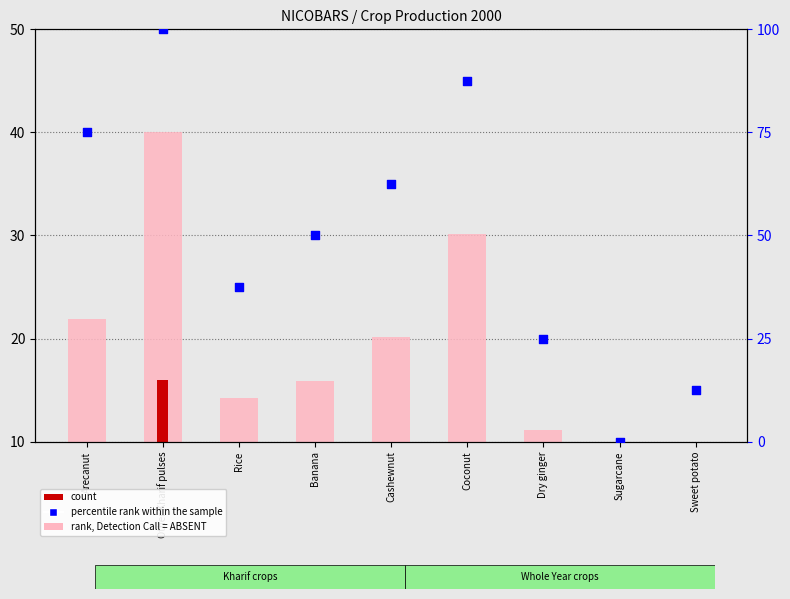

At how many categories does at least one series exceed 12?

8